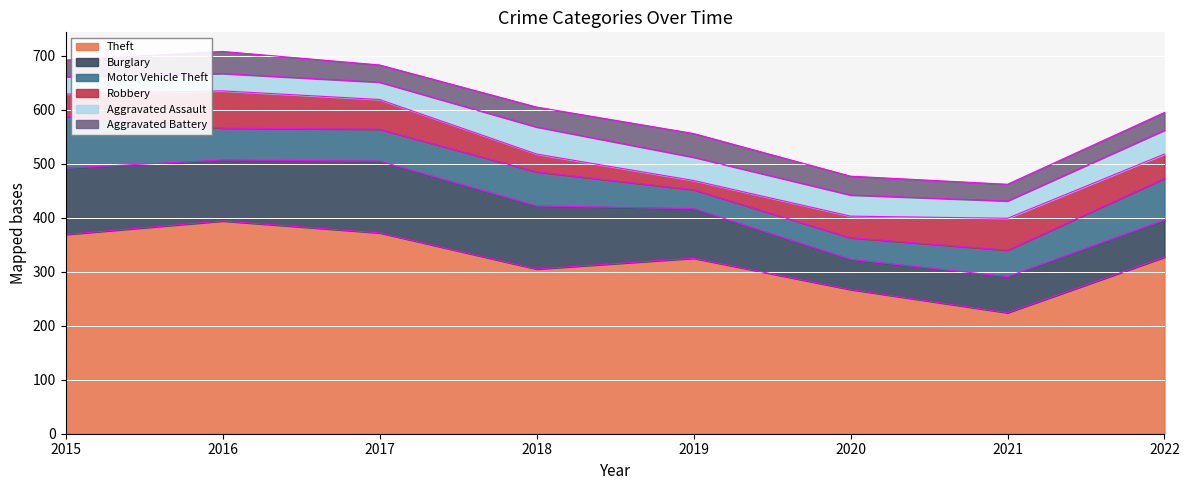

How many lines are shown in the chart?

6